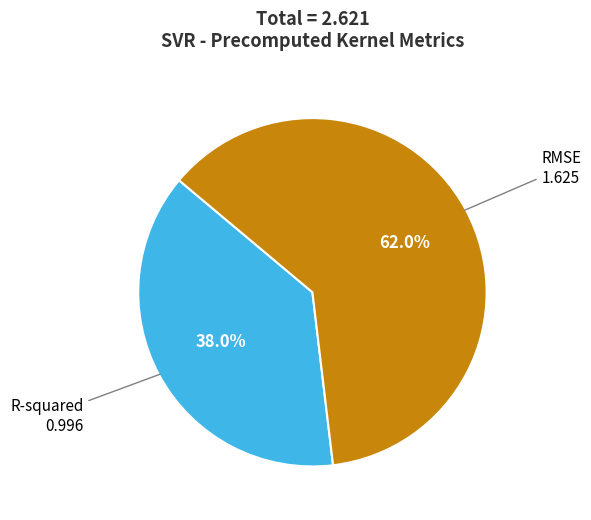

Is there a majority slice in this chart?

Yes